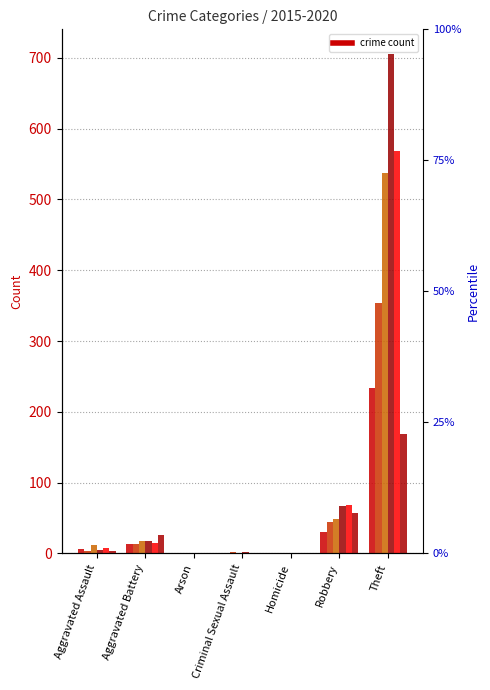

Rank the series by their maximum value, from lowest to highest.

2020, 2015, 2016, 2017, 2019, 2018